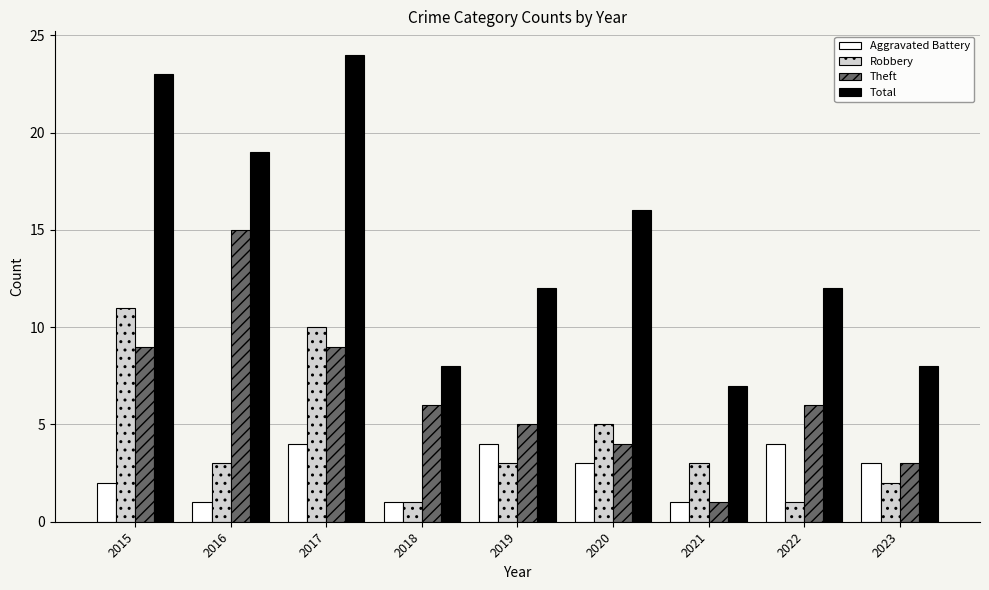

Which category has the lowest value in the Theft series?

2021